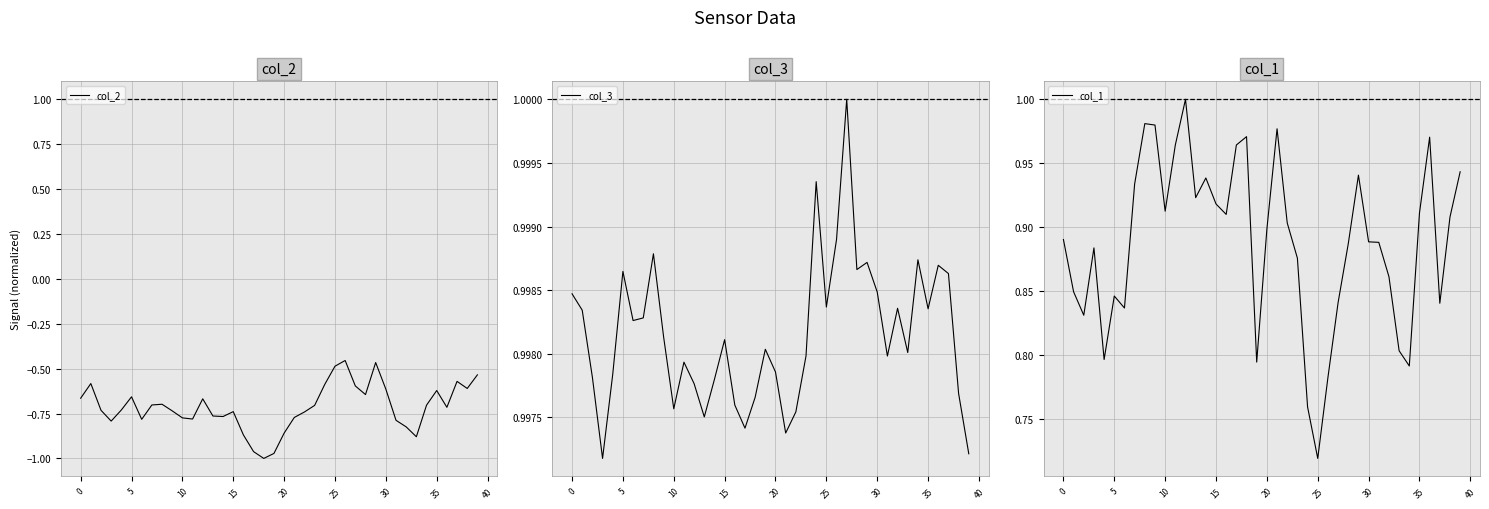

Is the value of col_1 at 24 greater than the value of col_3 at 29?

No